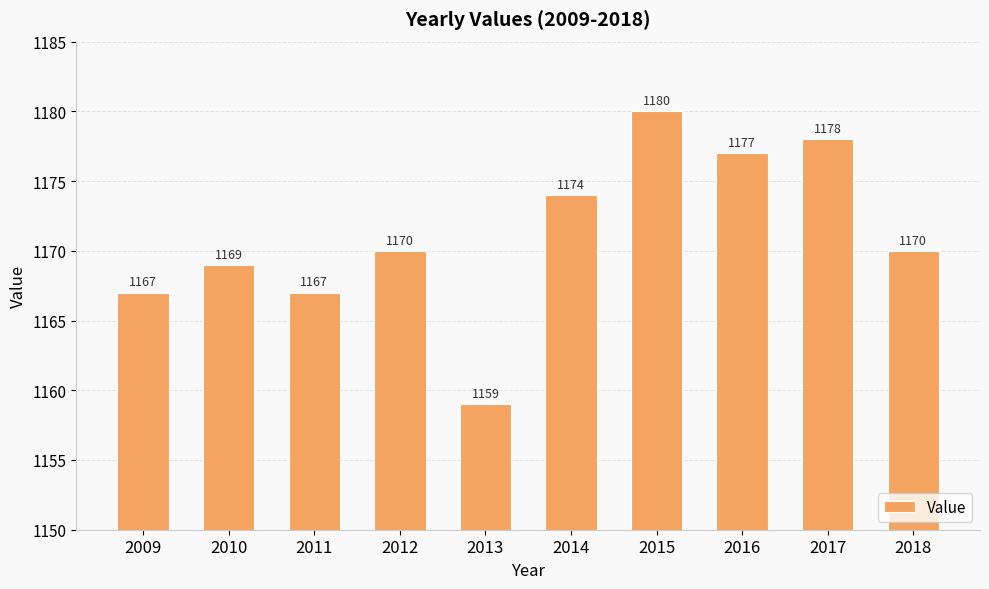

What is the value of the 8th bar from the left?

1177